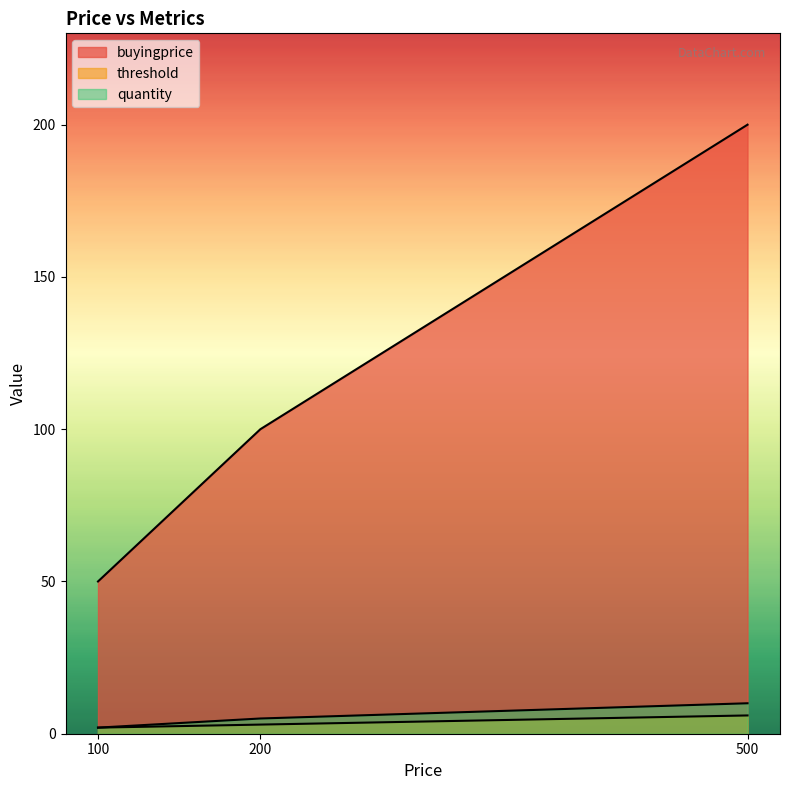

What is the average value of the threshold series?

4